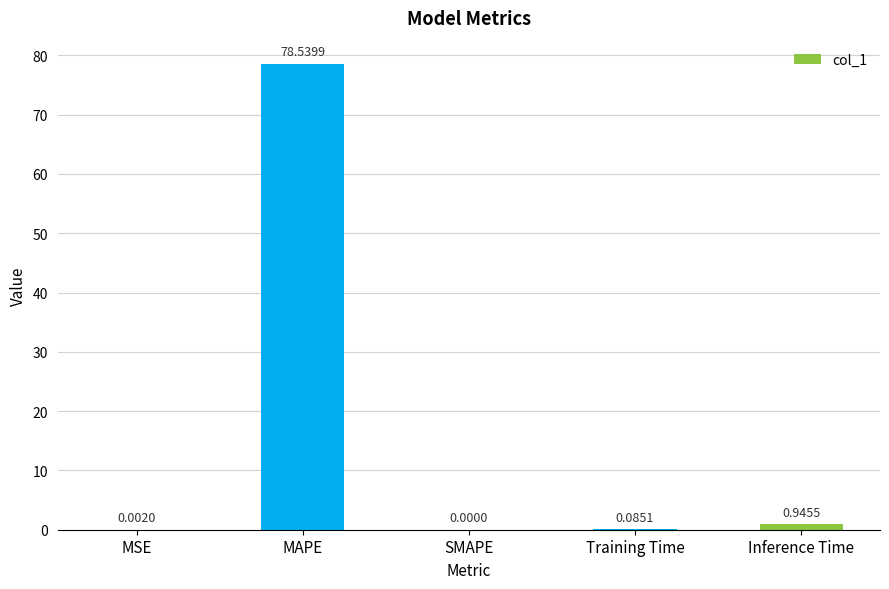

Which category has the highest value across all series?

MAPE